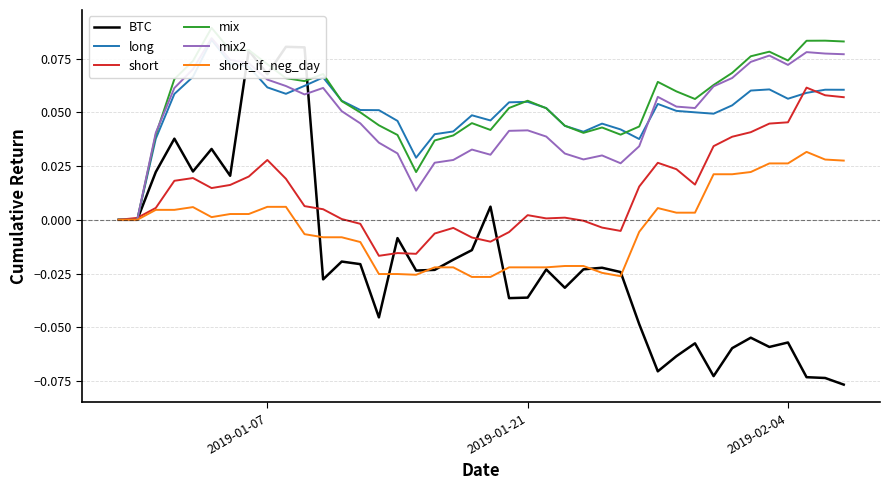

Is it true that short_if_neg_day equals 0.0 at 29?

False